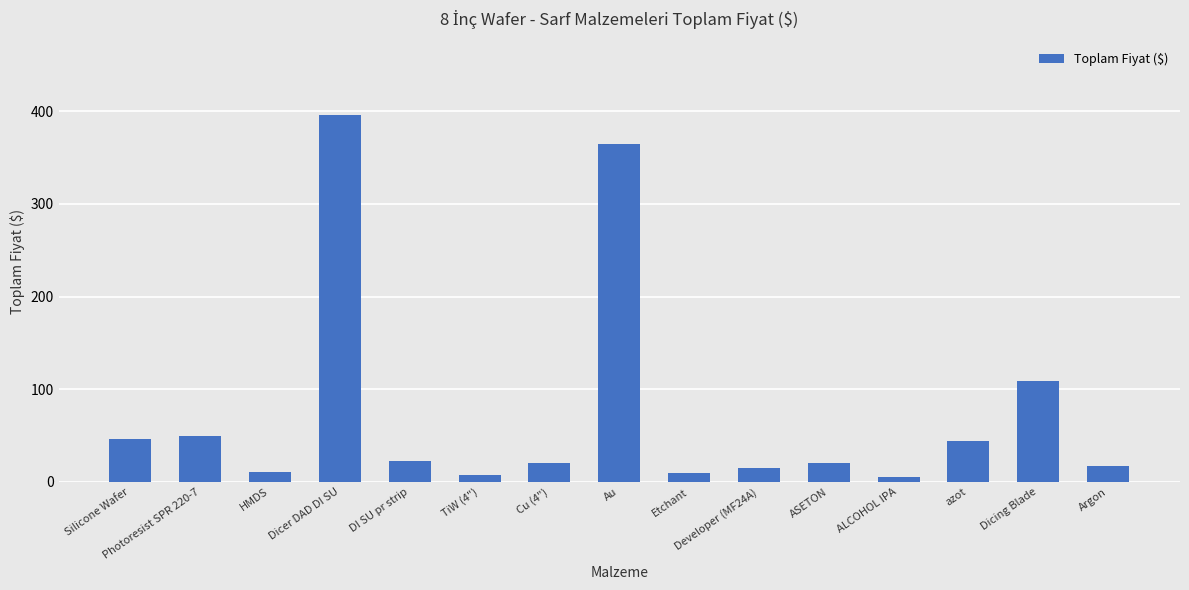

What is the greatest value displayed?

396.0